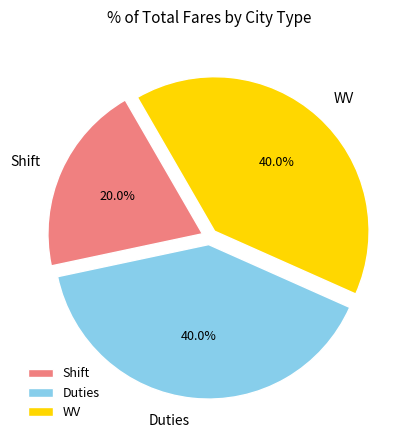

Which slice is the smallest?

Shift